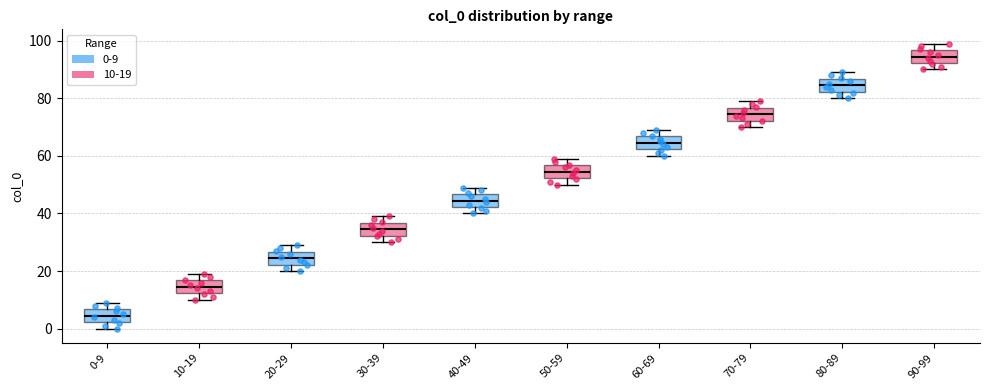

Reading left to right, transcribe this box plot: for each box, give where its median line is, the range the box spans, and where its two whiskers end, as read against the y-axis. The values are not printed on the chart, so give them approximately, as read against the axis.

0-9: median 4, box 2 to 6, whiskers 0 to 10
10-19: median 14, box 12 to 16, whiskers 10 to 20
20-29: median 24, box 22 to 26, whiskers 20 to 30
30-39: median 34, box 32 to 36, whiskers 30 to 40
40-49: median 44, box 42 to 46, whiskers 40 to 50
50-59: median 54, box 52 to 56, whiskers 50 to 60
60-69: median 64, box 62 to 66, whiskers 60 to 70
70-79: median 74, box 72 to 76, whiskers 70 to 80
80-89: median 84, box 82 to 86, whiskers 80 to 90
90-99: median 94, box 92 to 96, whiskers 90 to 100